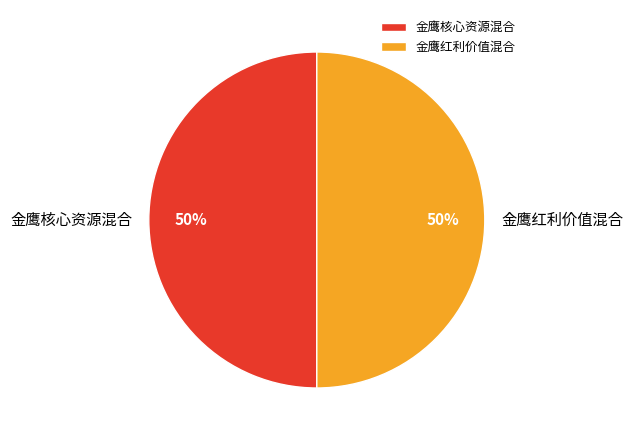

Approximately how many times larger is the value at 金鹰核心资源混合 compared to 金鹰红利价值混合?

1.0